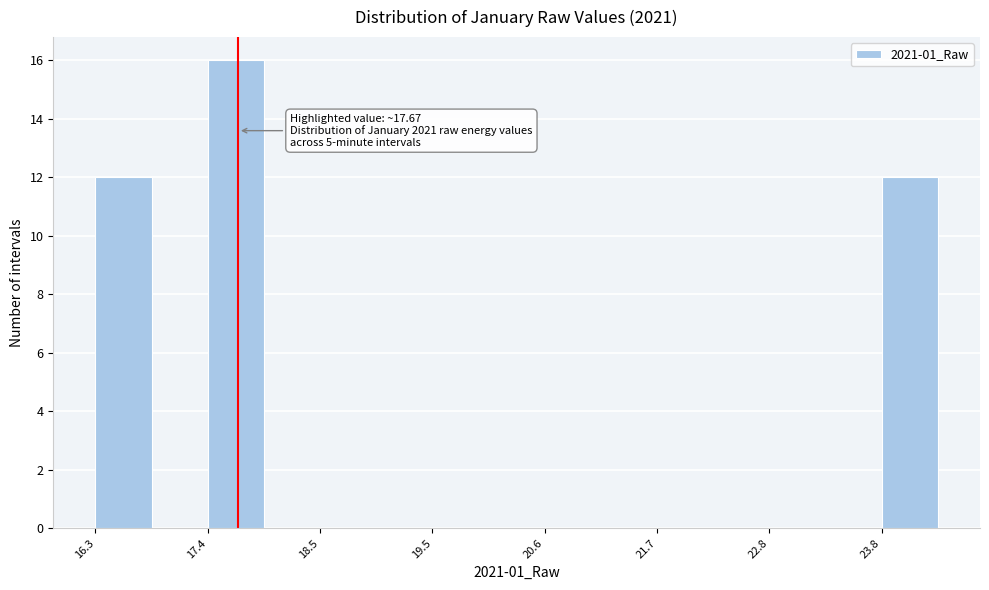

Around what value on the x-axis is the tallest bar? Give the approximate position of its centre, as read against the axis.

17.6